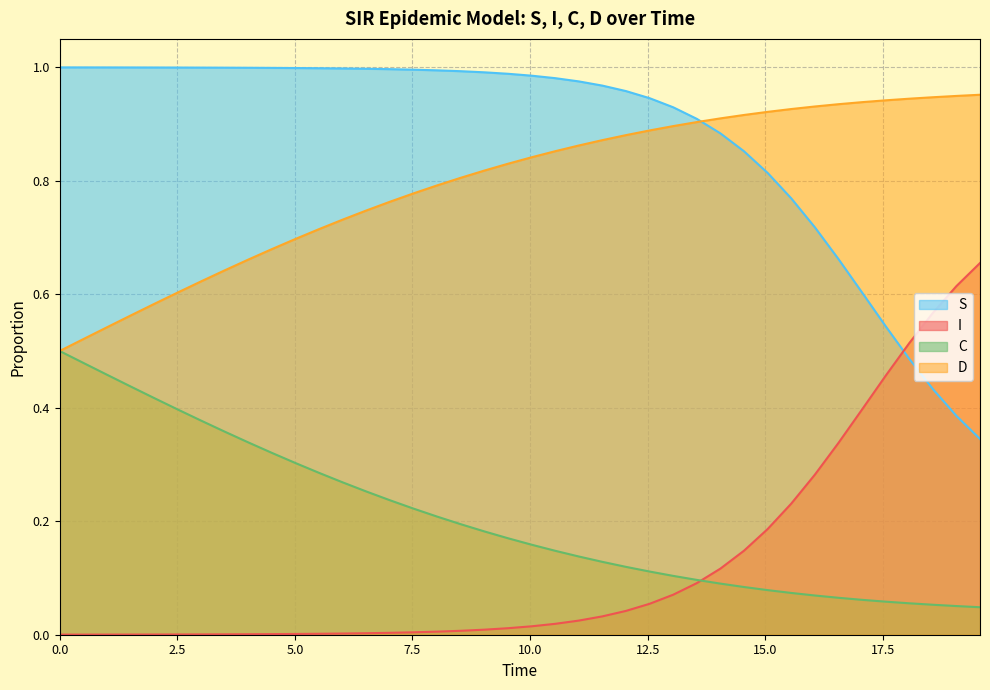

True or false: D and I cross at least once.

False